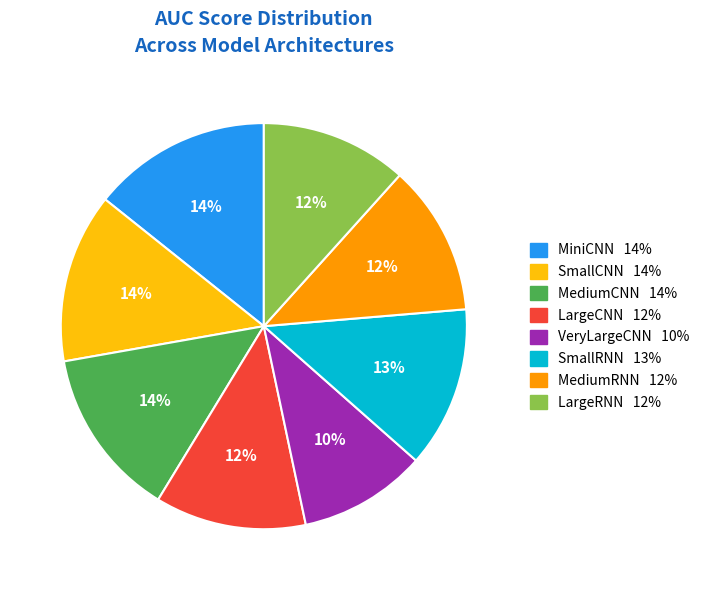

Combined, do SmallCNN and VeryLargeCNN account for over 50%?

No